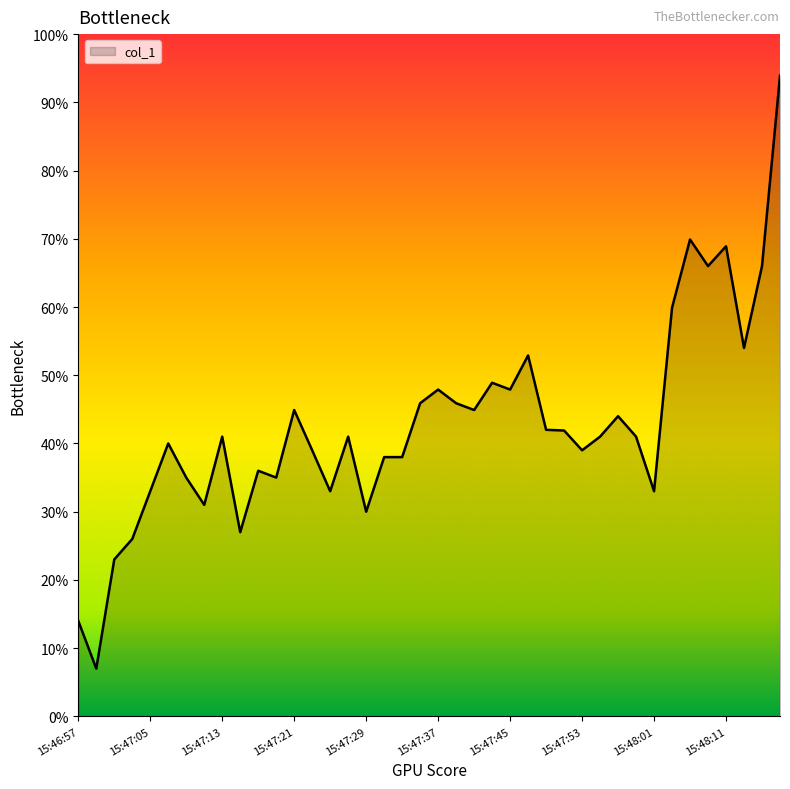

Count the number of categories in the chart.

40